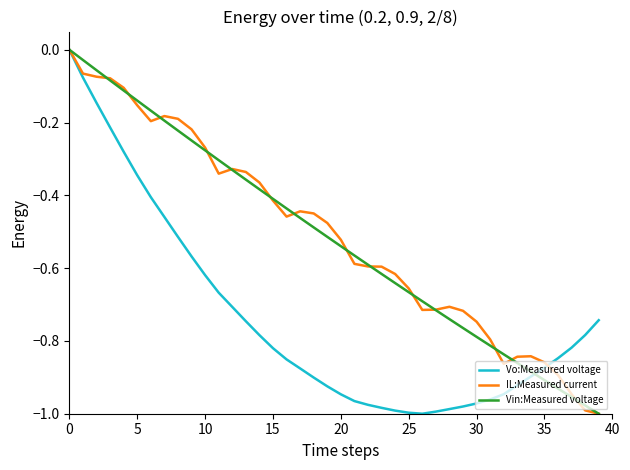

What is the difference between the maximum and minimum values in the Vo:Measured voltage series?

1.0